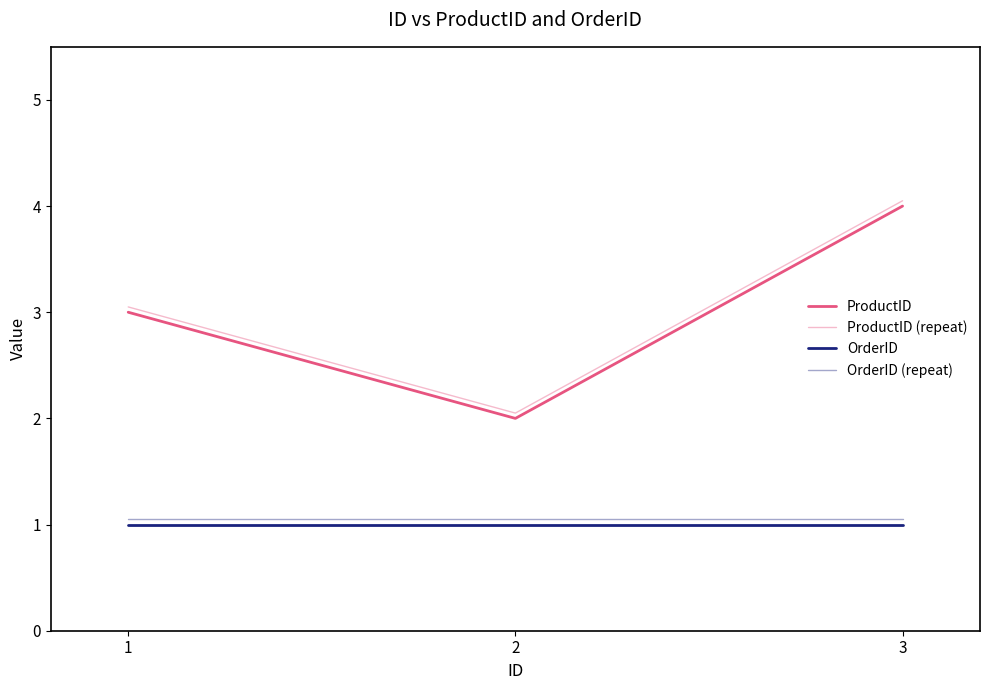

At which label does ProductID reach its minimum?

2